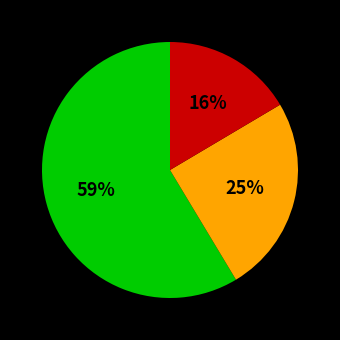

Is there a majority slice in this chart?

Yes